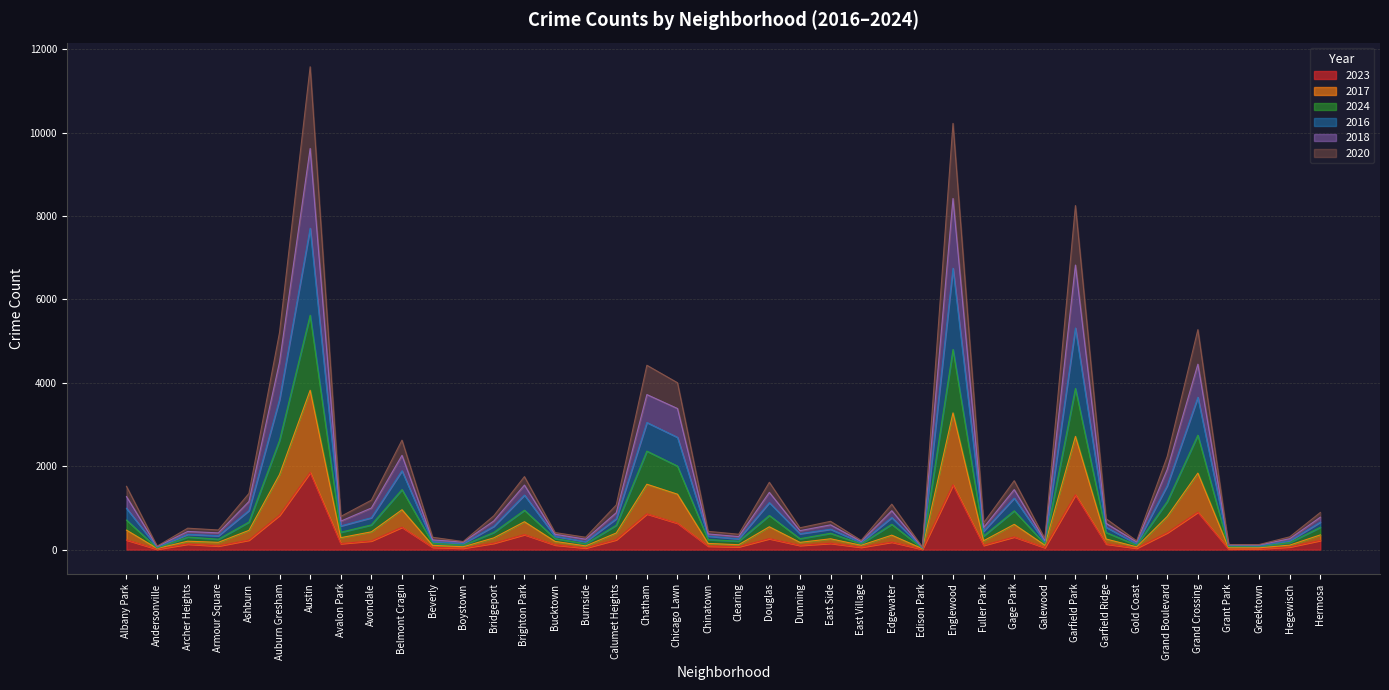

What are all the series names shown in the legend?

2023, 2017, 2024, 2016, 2018, 2020